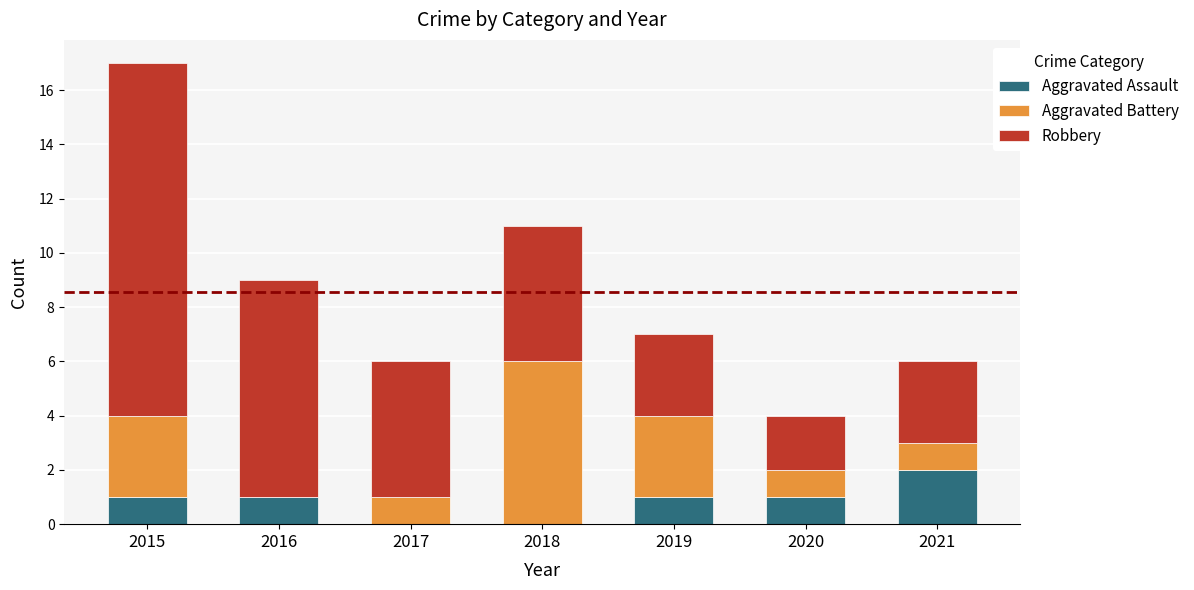

Which category has the highest value in the Aggravated Assault series?

2021